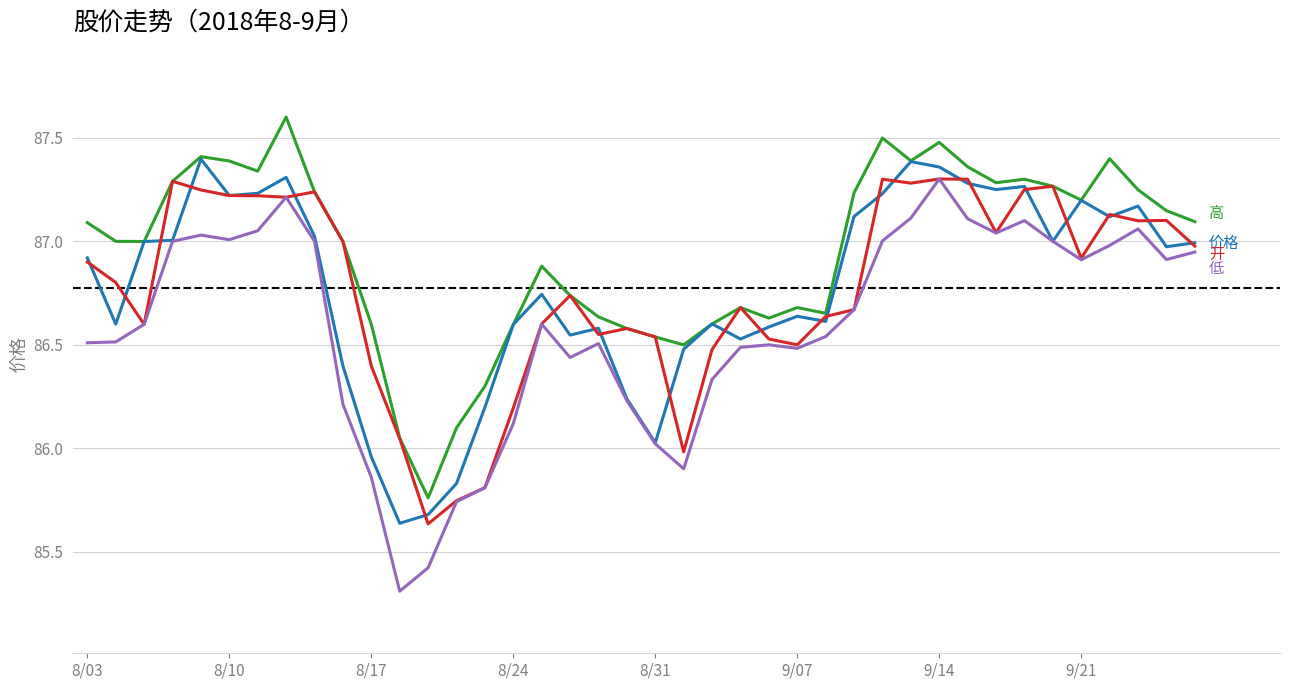

What is the minimum value shown in the chart?

85.3